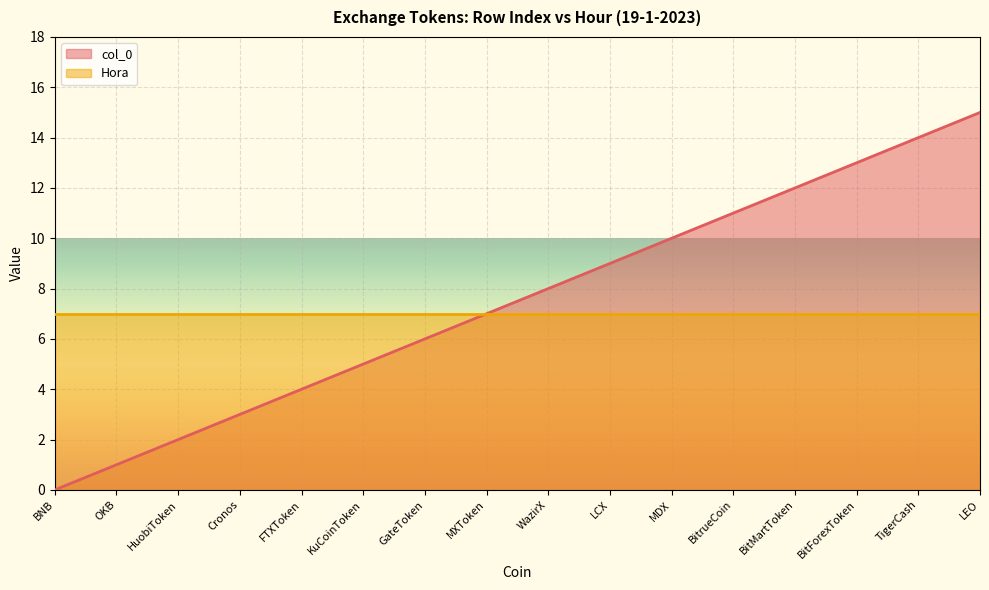

How many data points does each series have?

16